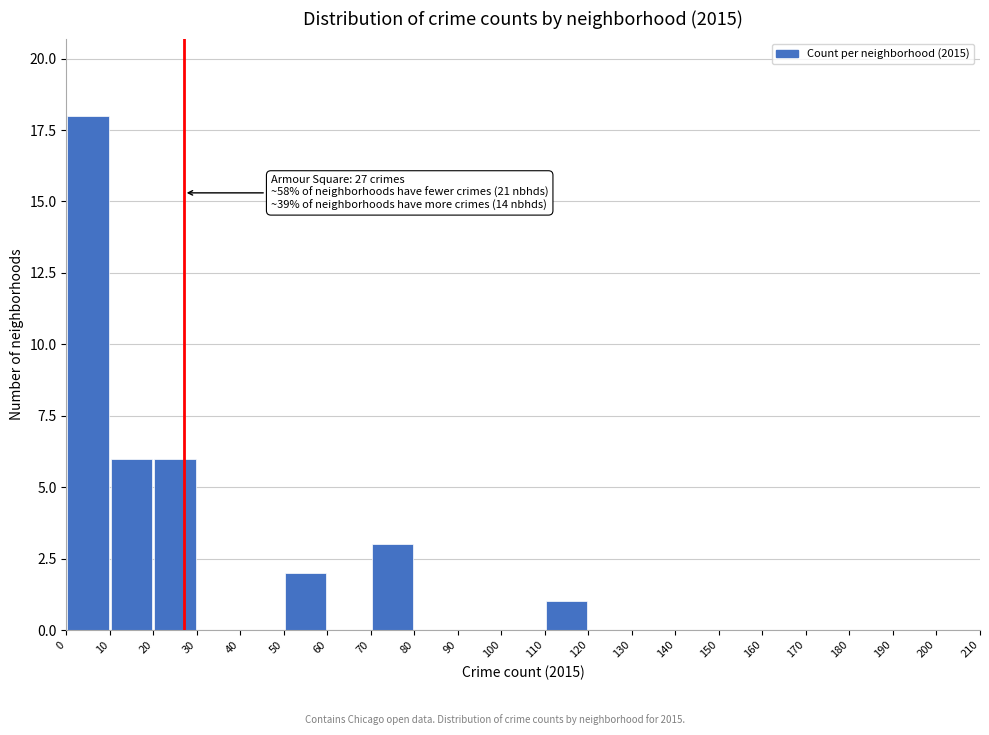

Over which range of the x-axis is the bar tallest?

0 to 10